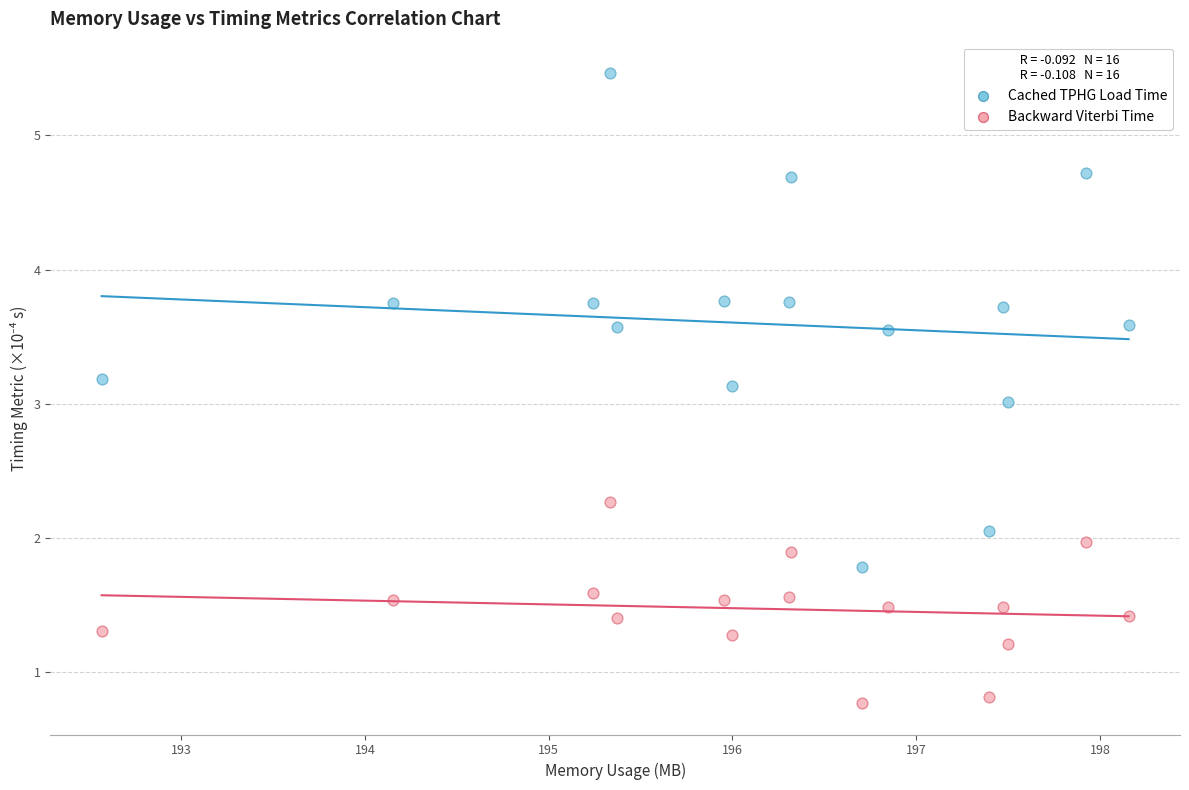

What are all the series names shown in the legend?

Cached TPHG Load Time, Backward Viterbi Time